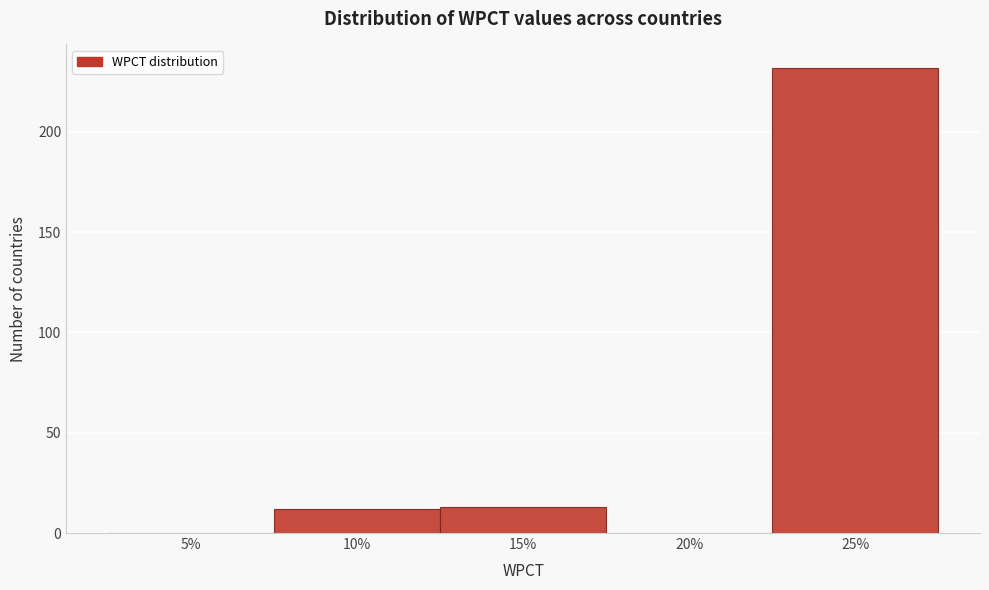

Reading left to right, what are all the values shown in this chart?

5%=0	10%=12	15%=13	20%=0	25%=232